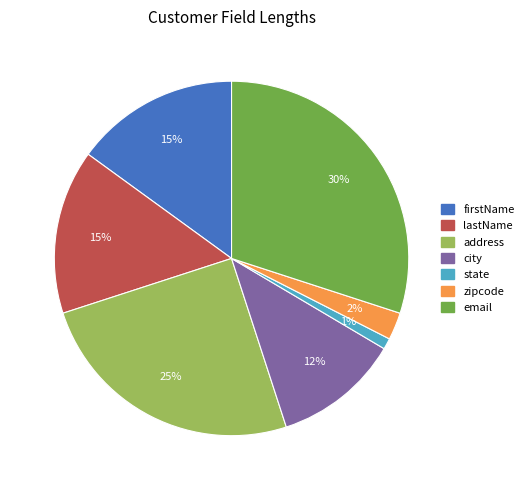

Does firstName represent more than half of the total?

No